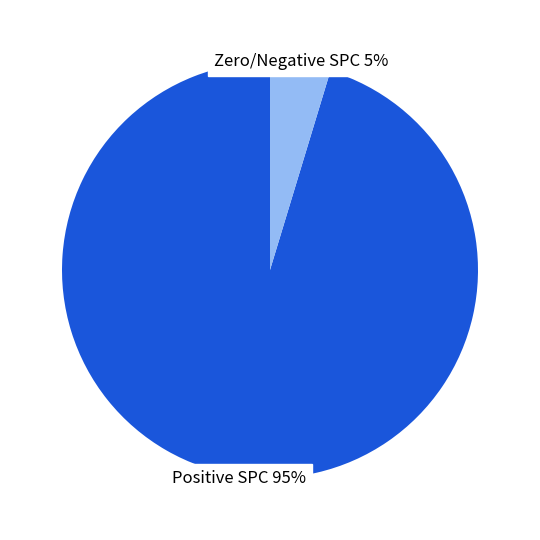

Does any single category account for the majority?

Yes